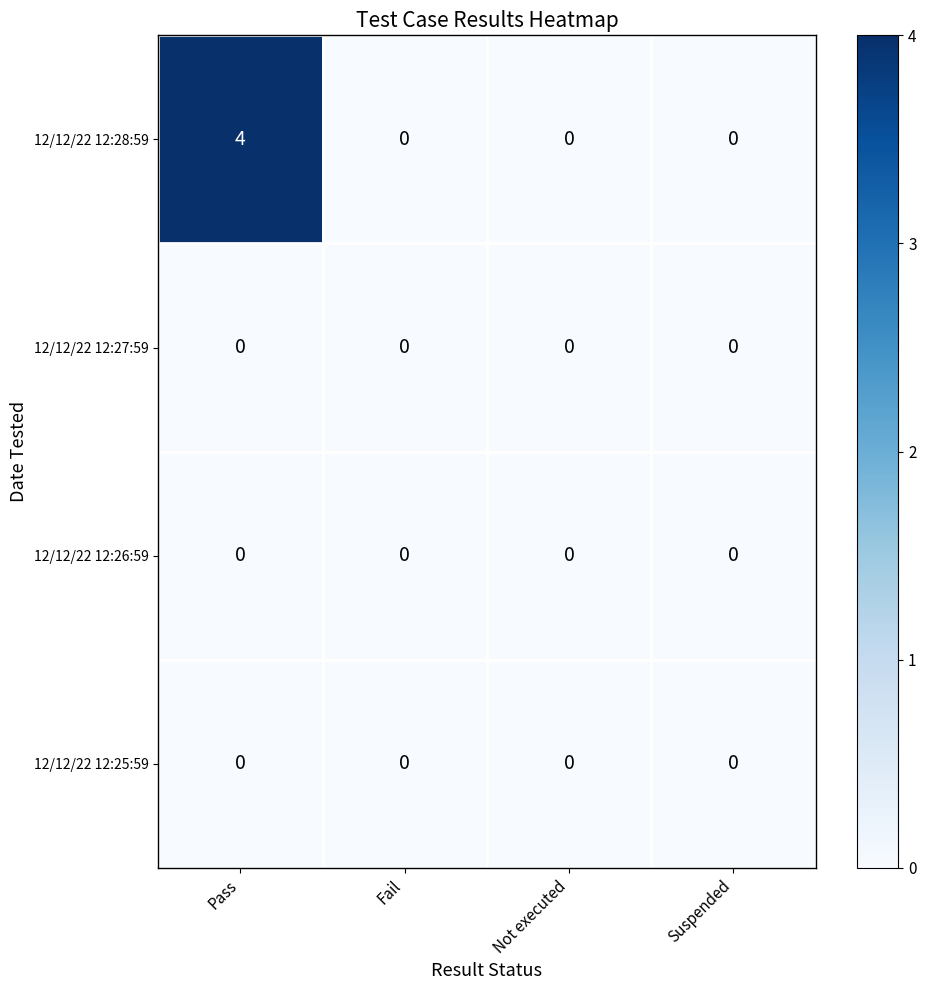

Which series has the largest range (max minus min)?

12/12/22 12:28:59